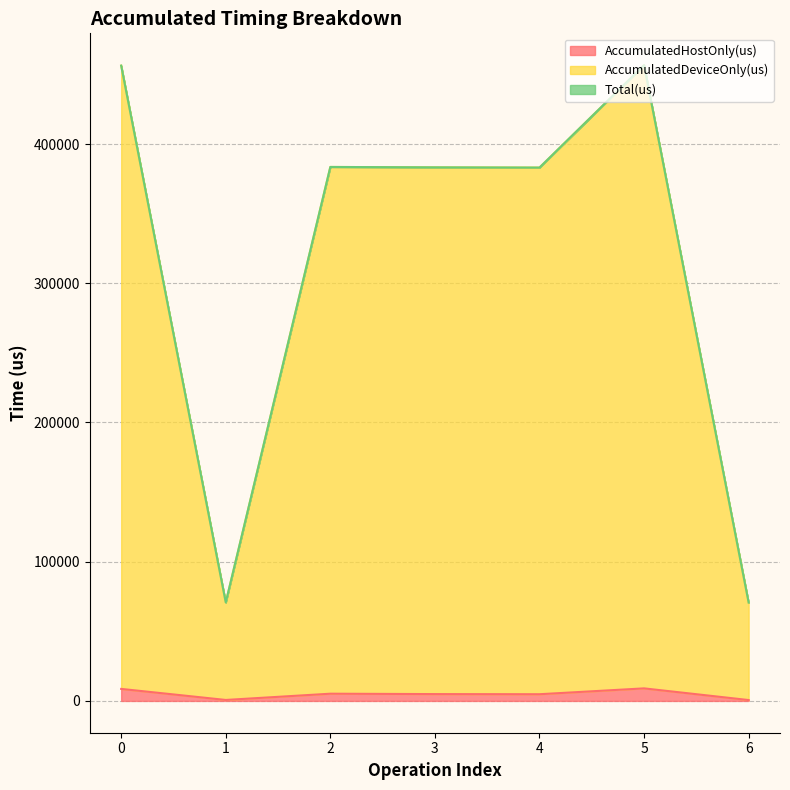

At which label is AccumulatedHostOnly(us) closest to 4827?

4